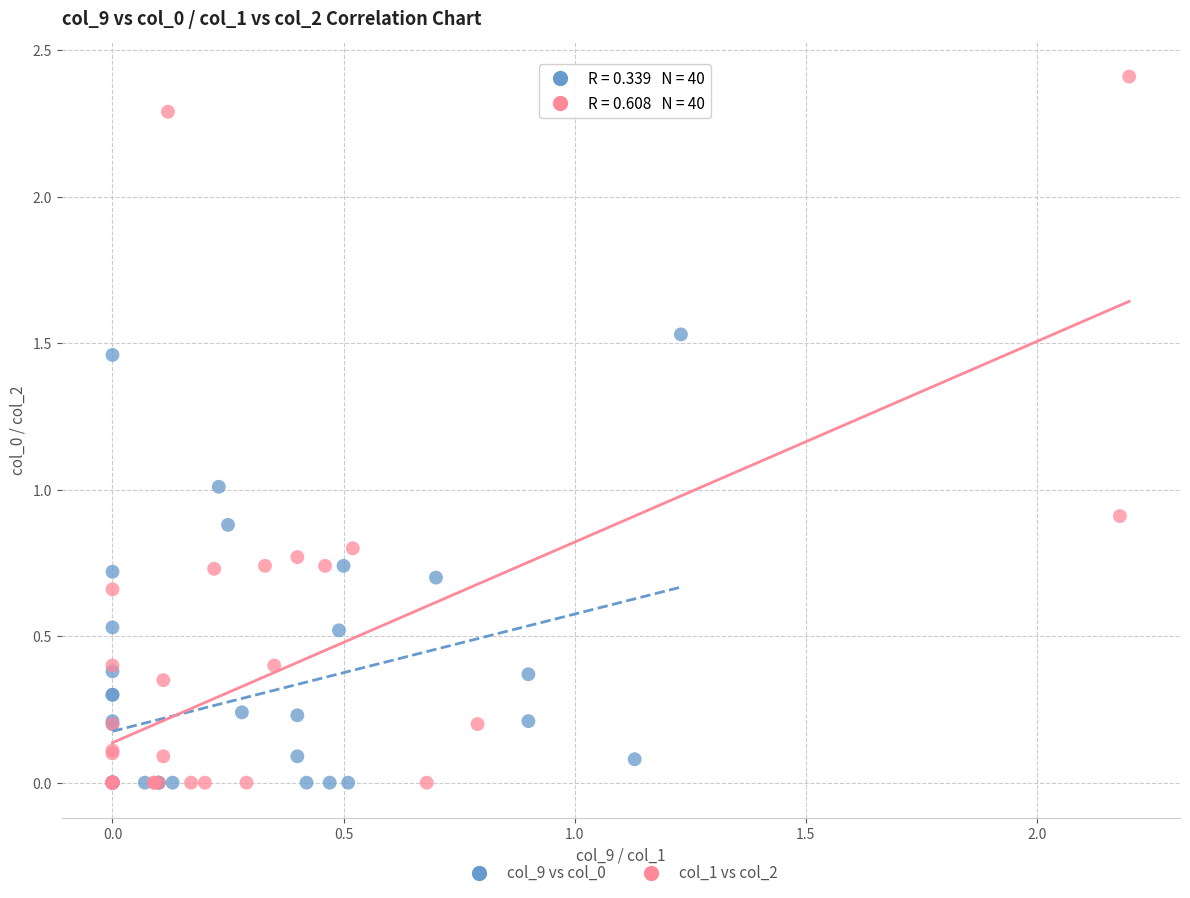

What are all the series names shown in the legend?

col_9 vs col_0, col_1 vs col_2